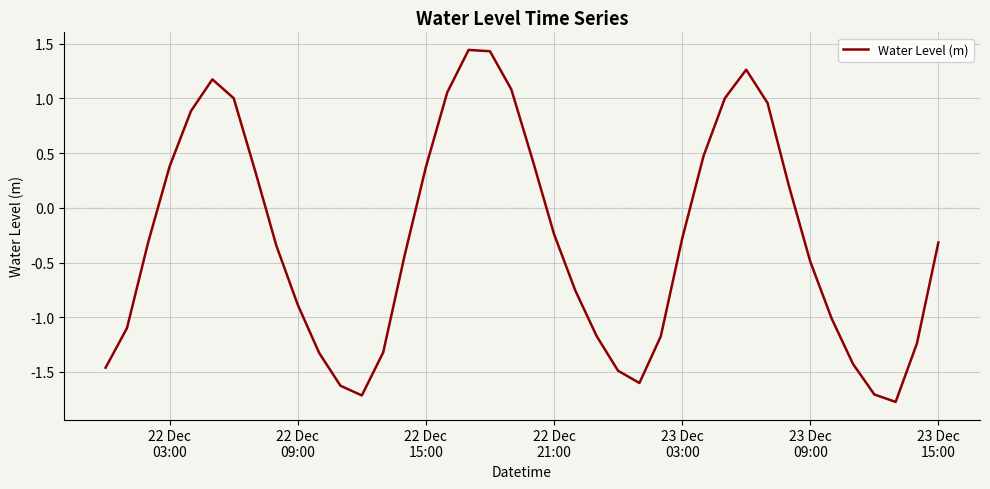

What is the minimum value shown in the chart?

-1.8